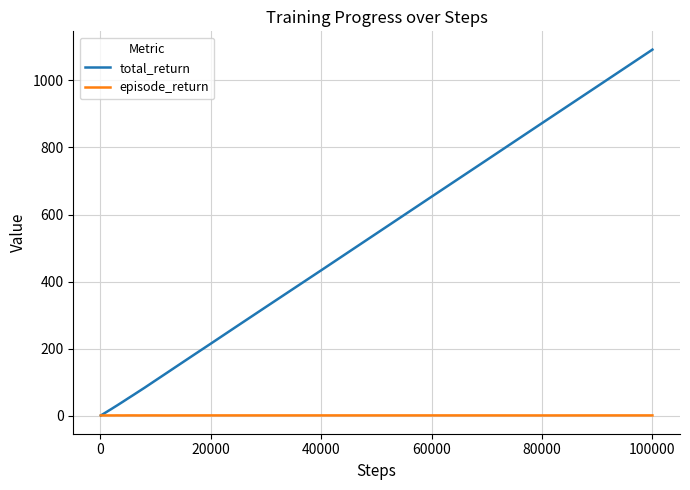

Which series has the largest total across all categories?

total_return